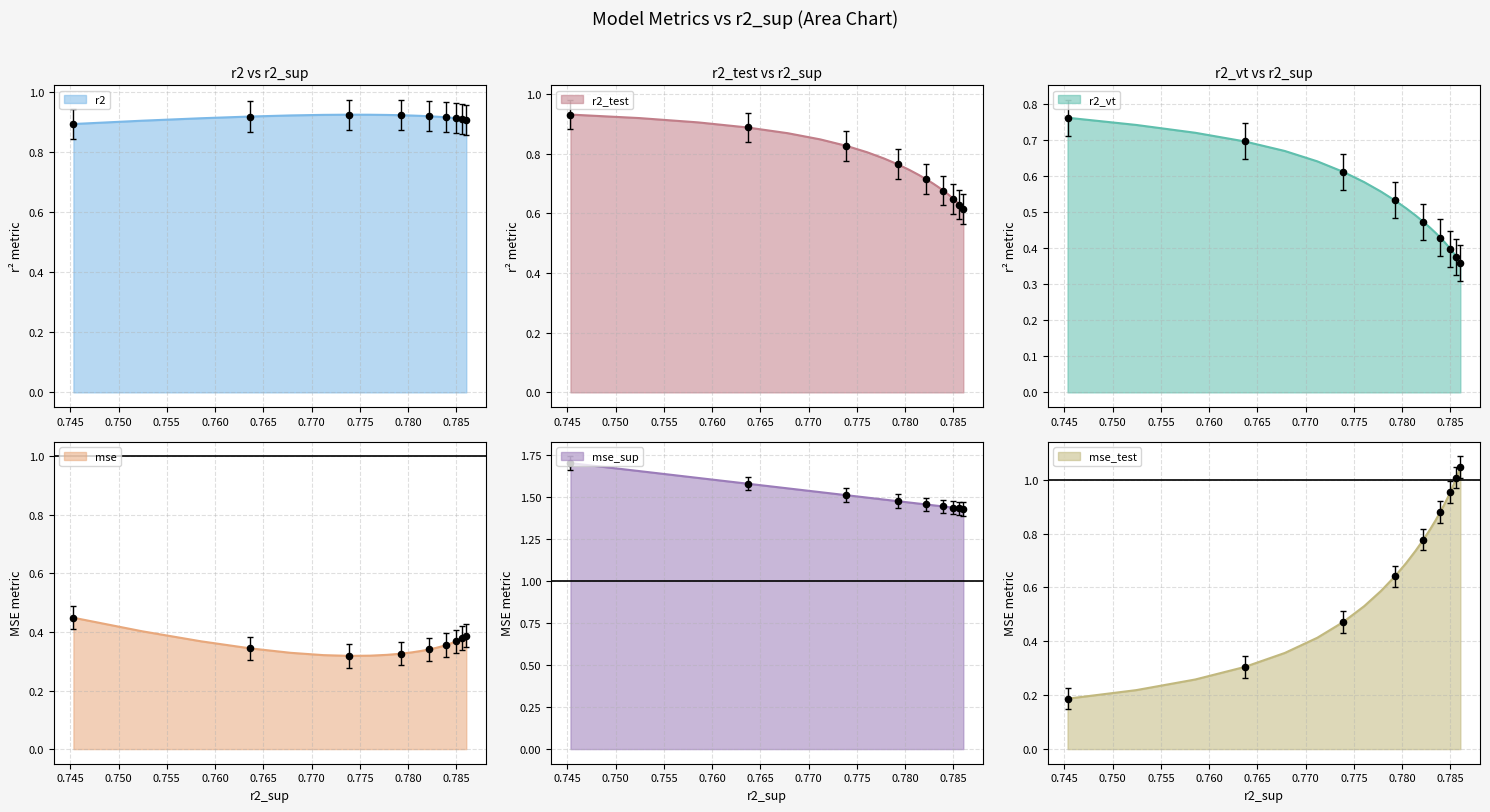

What are all the series names shown in the legend?

r2, r2_test, r2_vt, mse, mse_sup, mse_test